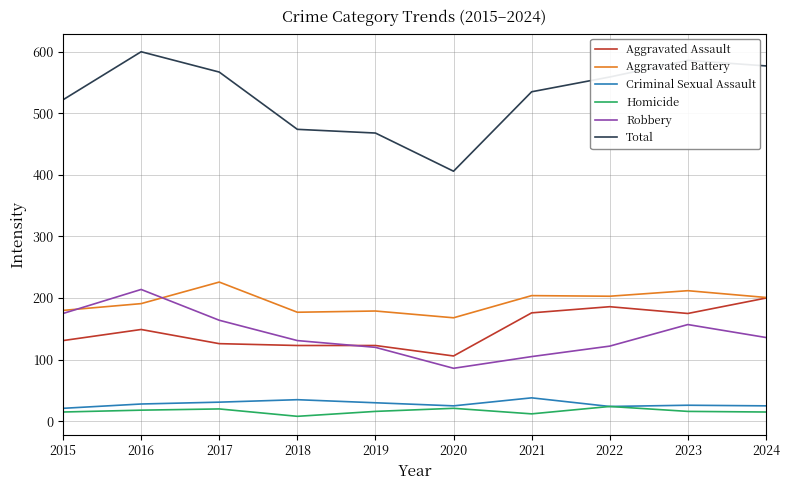

Which series has the widest spread of values?

Total